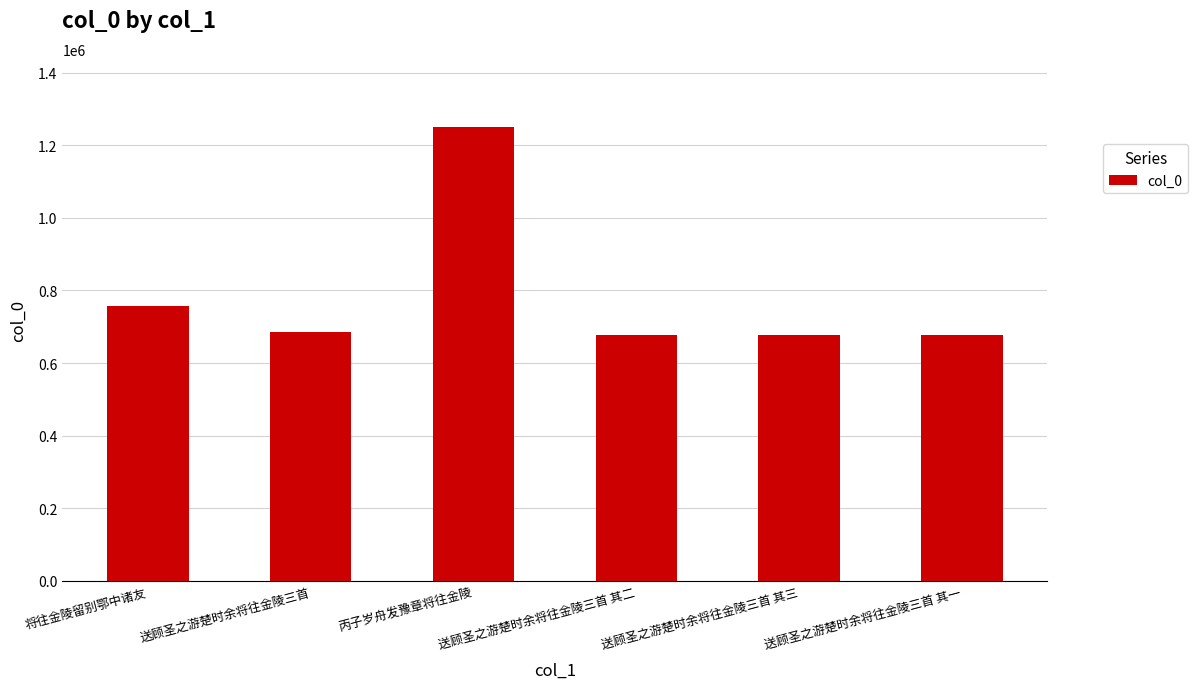

What is the average value?

787228